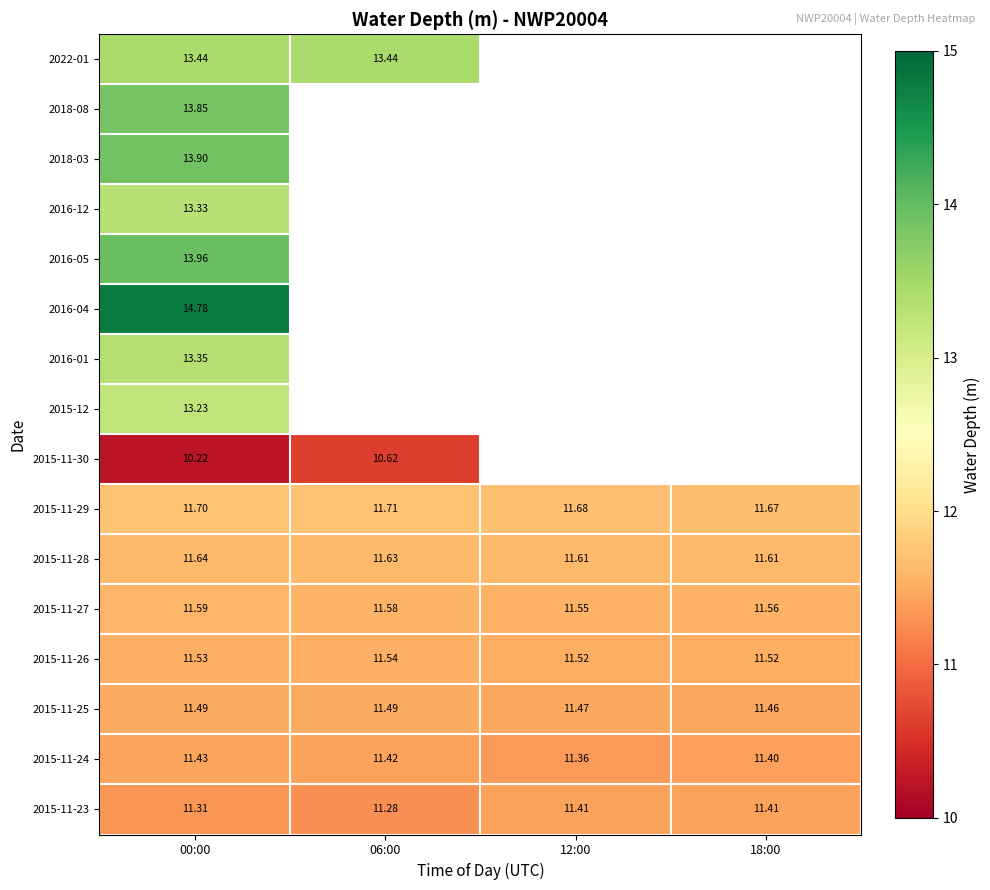

What is the minimum value shown in the chart?

10.2